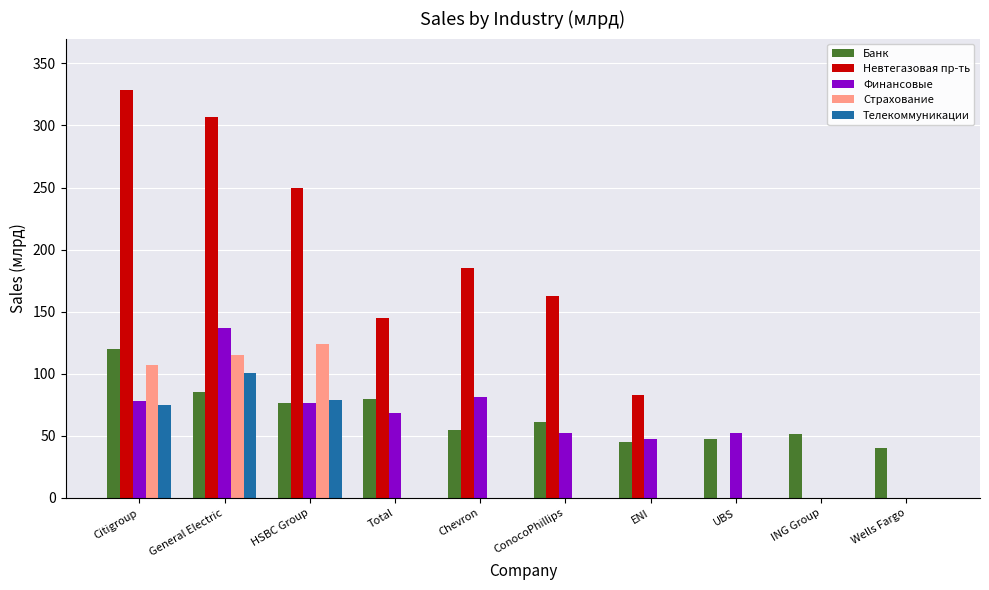

Does the chart contain stacked bars?

No